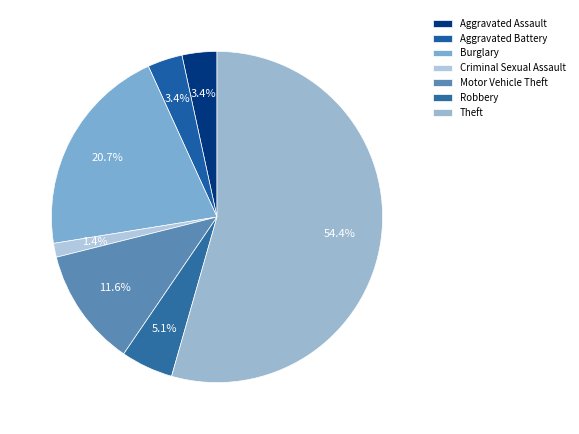

Is the sum of Aggravated Assault and Motor Vehicle Theft greater than half?

No